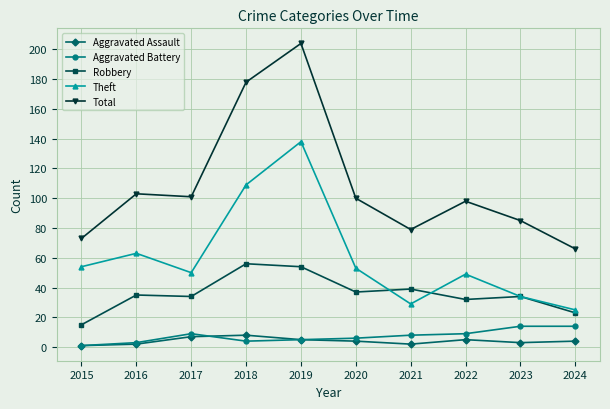

Is this an area chart (filled region under the line)?

No